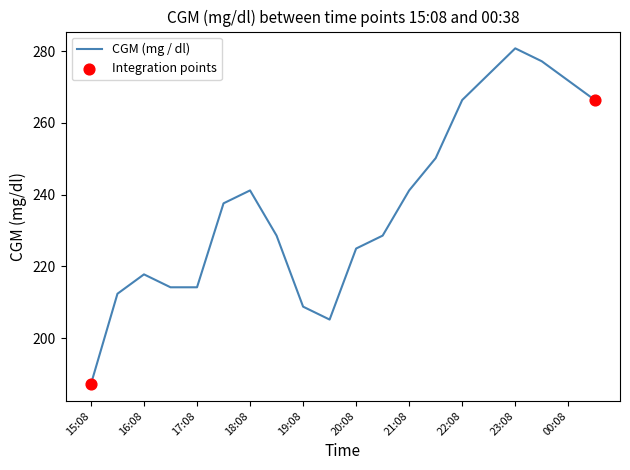

What is the minimum value shown in the chart?

187.2